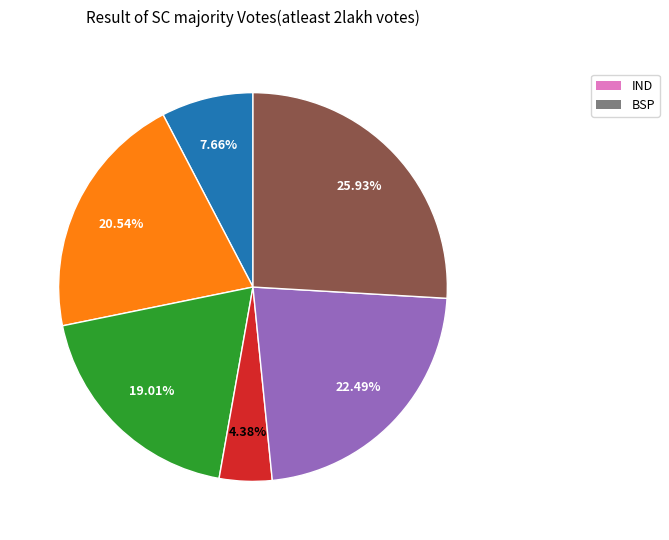

How many segments does this pie chart have?

6